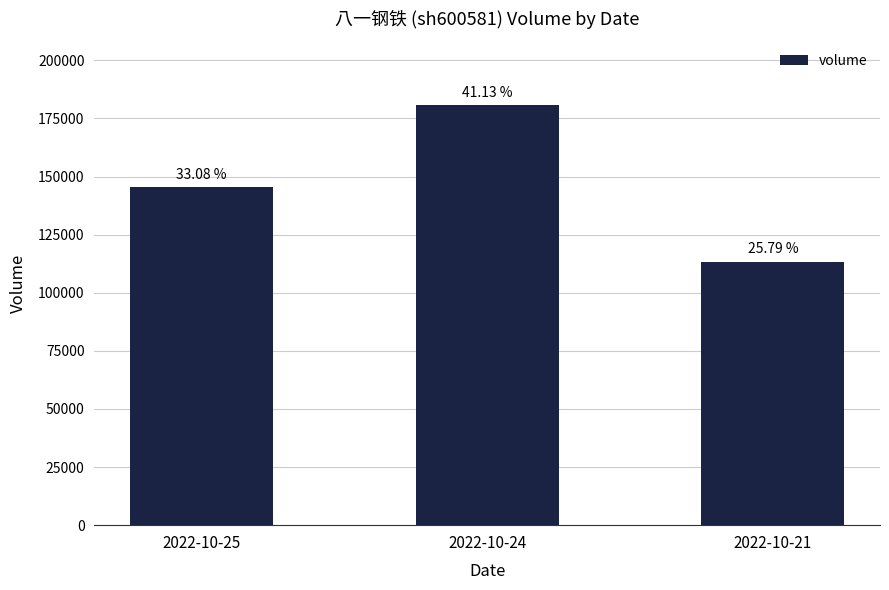

Are the bars horizontal?

No